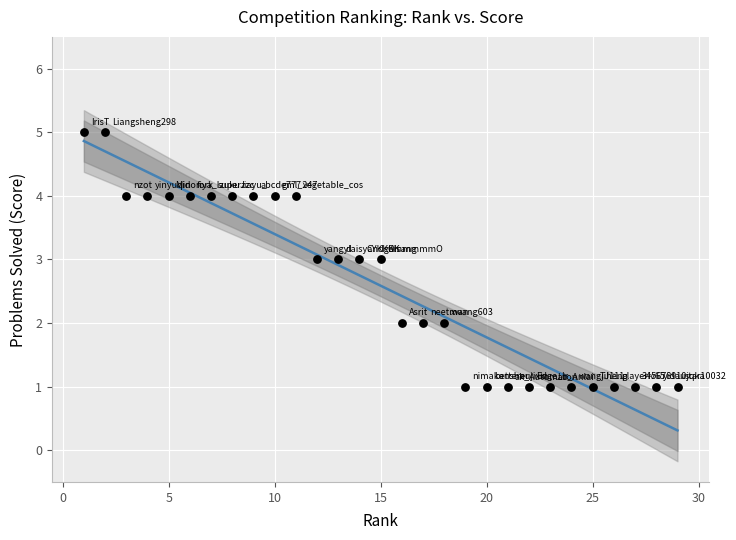

What is the range of X values (max minus min)?

28